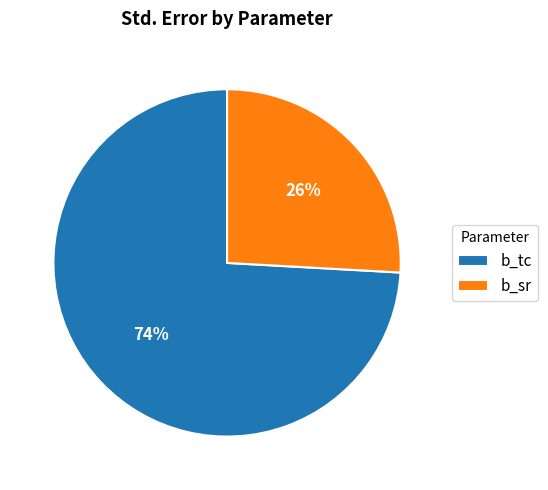

To the nearest percent, what is the difference between the largest and smallest slice percentages?

48%